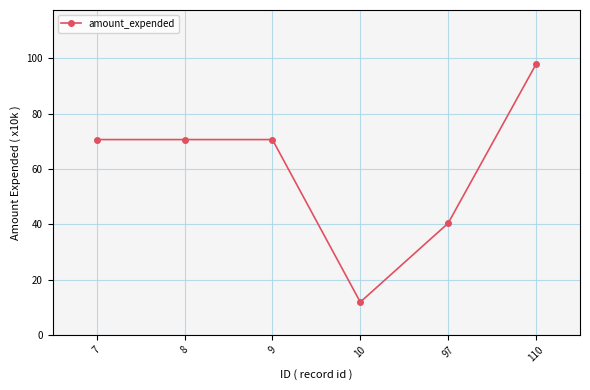

True or false: there are more than 2 points higher than both neighbors.

False